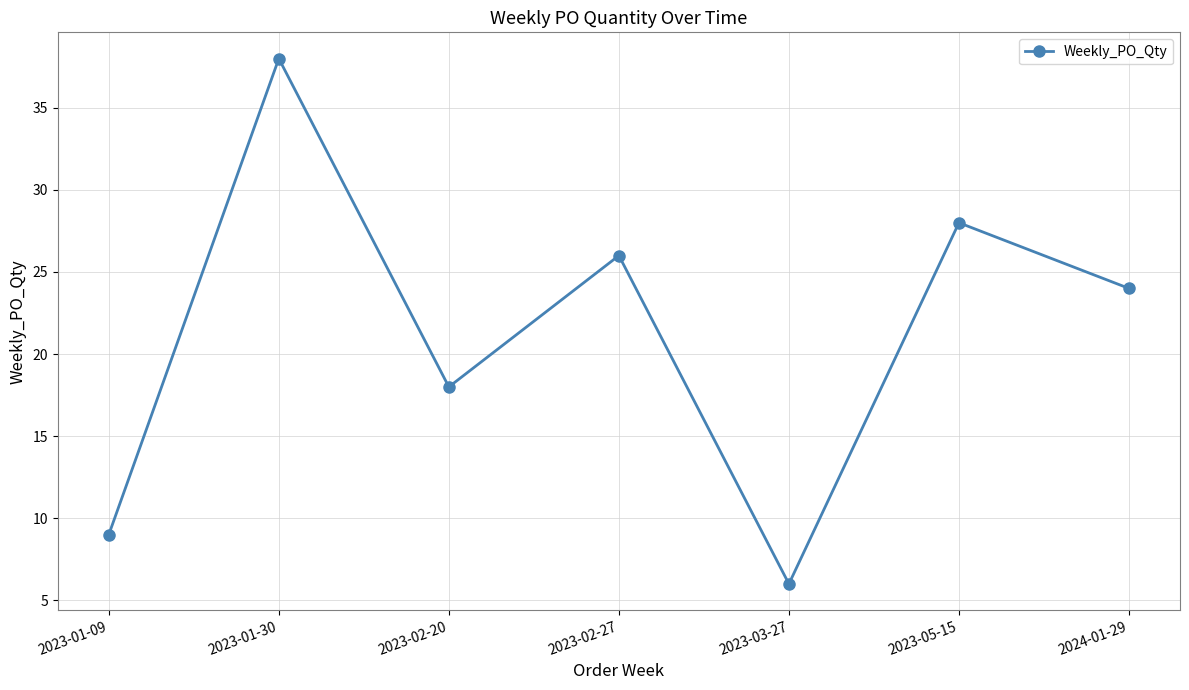

How many categories are shown in the chart?

7